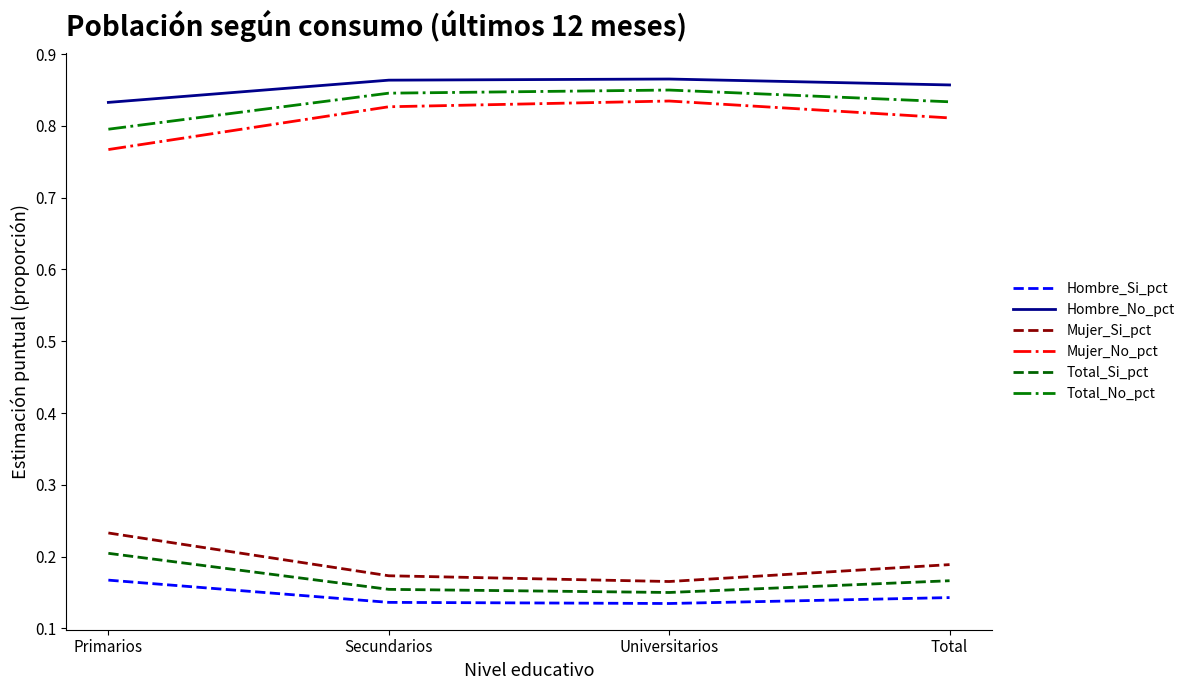

At which label does Total_No_pct reach its minimum?

Primarios